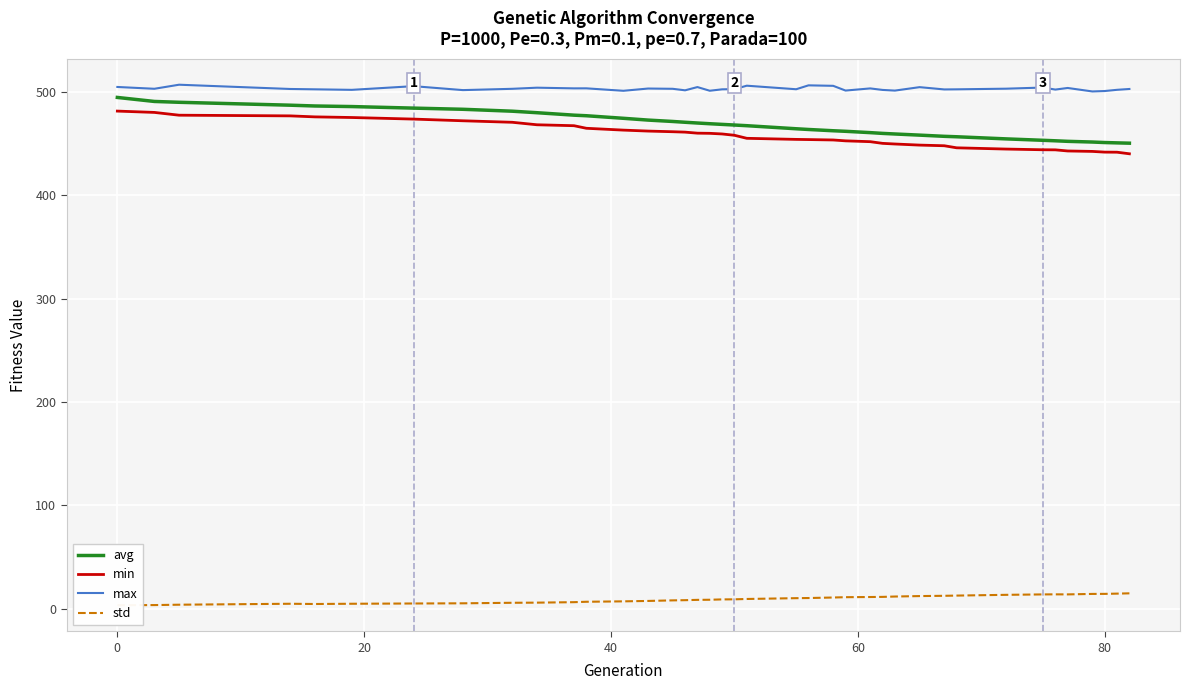

Reading left to right, transcribe all the data shown in this chart.

avg: 494.6	490.8	489.9	487.1	486.4	485.8	484.3	483.2	481.3	479.9	477.5	476.9	474.5	472.7	471.4	470.6	469.9	469.2	468.6	468.0	467.3	464.3	463.6	462.4	461.9	460.6	459.9	459.3	458.2	457.0	456.6	454.6	453.2	452.7	452.2	451.5	451.0	450.7	450.4
min: 481.4	480.1	477.5	476.8	475.8	475.2	473.7	472.1	470.6	468.2	467.3	464.8	463.0	462.1	461.5	461.1	460.1	459.9	459.3	458.0	455.1	454.1	453.9	453.5	452.6	451.9	450.2	449.6	448.5	447.9	445.9	444.7	444.0	443.9	442.9	442.4	441.8	441.7	440.1
max: 504.8	503.0	506.9	502.8	502.5	502.0	505.5	501.7	503.0	504.1	503.4	503.4	501.1	503.2	503.0	501.5	504.7	501.1	502.5	502.7	506.0	502.6	506.3	505.9	501.3	503.4	501.9	501.3	504.6	502.4	502.5	503.1	504.2	502.2	503.8	500.4	500.8	502.0	502.8
std: 3.5	3.7	4.0	4.9	4.7	5.0	5.2	5.4	5.9	6.0	6.5	6.9	7.3	7.7	8.2	8.4	8.7	8.8	9.2	9.2	9.6	10.4	10.5	11.0	11.3	11.5	11.6	11.9	12.4	12.6	12.9	13.6	14.0	14.1	14.0	14.5	14.5	14.8	15.0